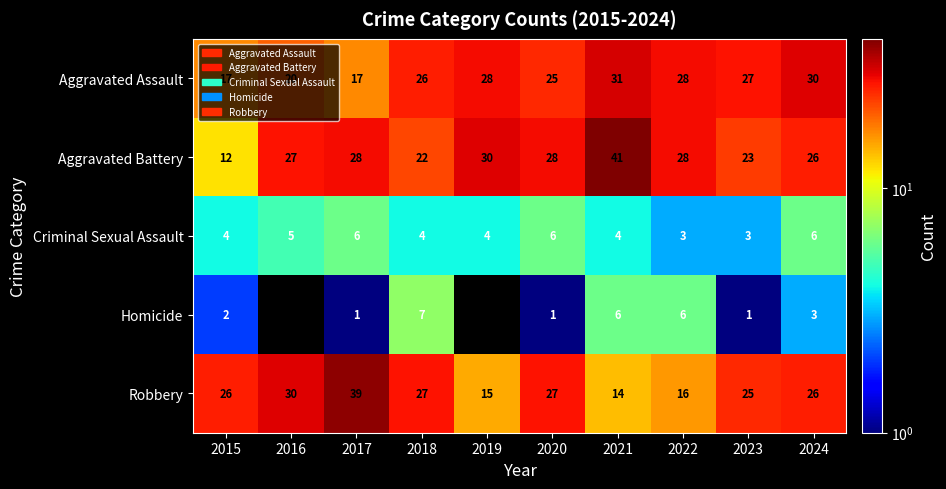

List the series in order of their peak value, highest first.

Aggravated Battery, Robbery, Aggravated Assault, Homicide, Criminal Sexual Assault